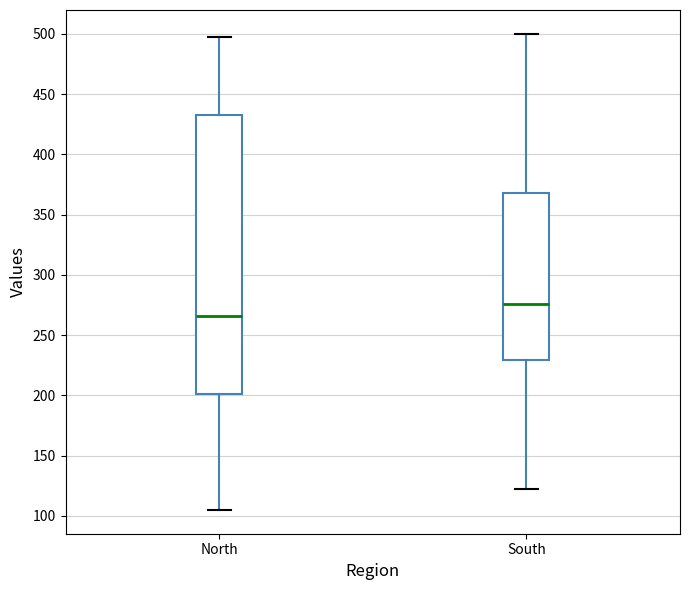

Which box has the highest median line?

South